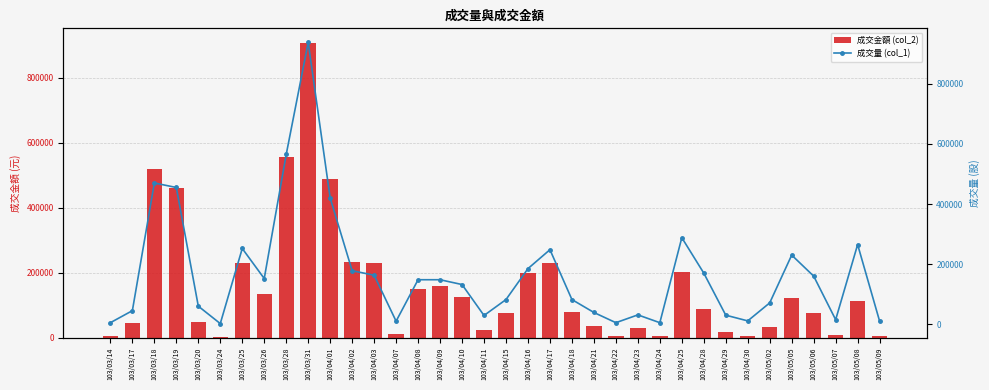

What is the lowest value of the 成交量 (col_1) series?

2000